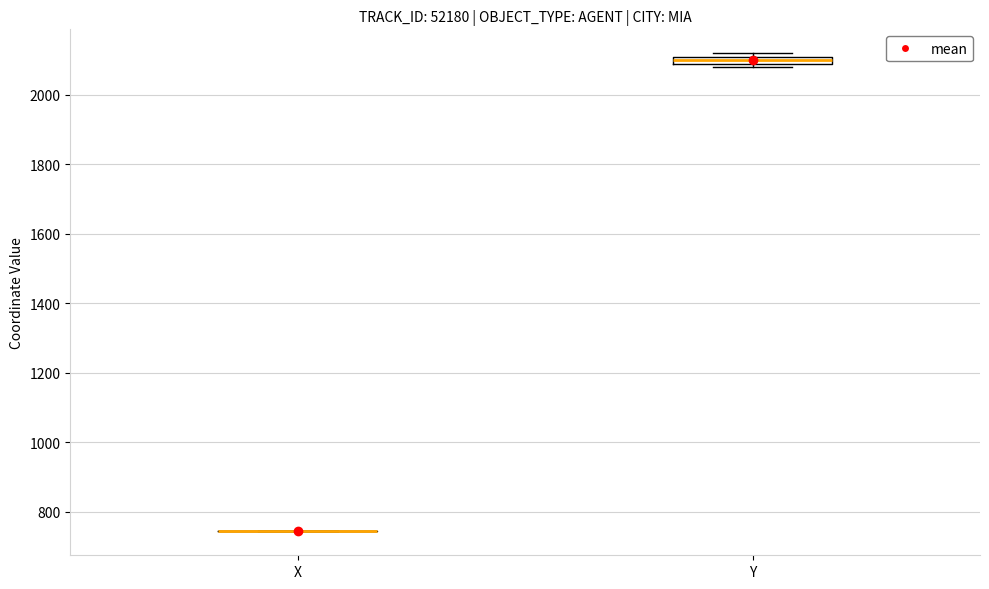

Where is the upper edge of the box for Y on the y-axis? The values are not printed on the chart, so give them approximately, as read against the axis.

2100